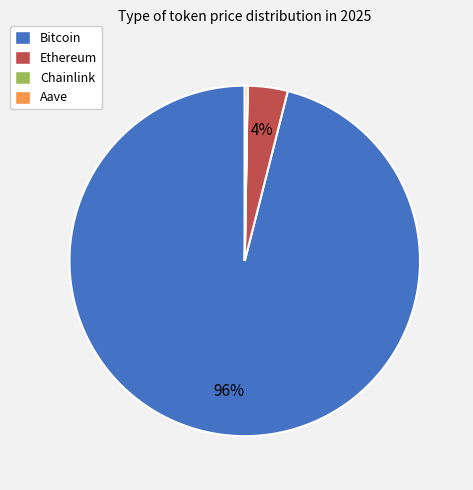

To the nearest percent, what is the average slice percentage?

25%